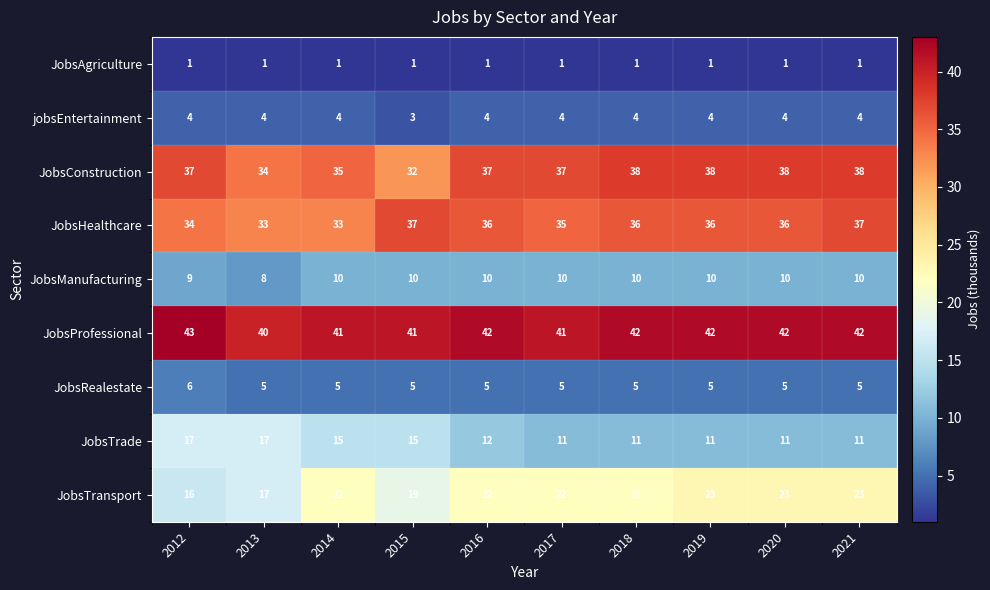

Which series has the largest total across all categories?

JobsProfessional